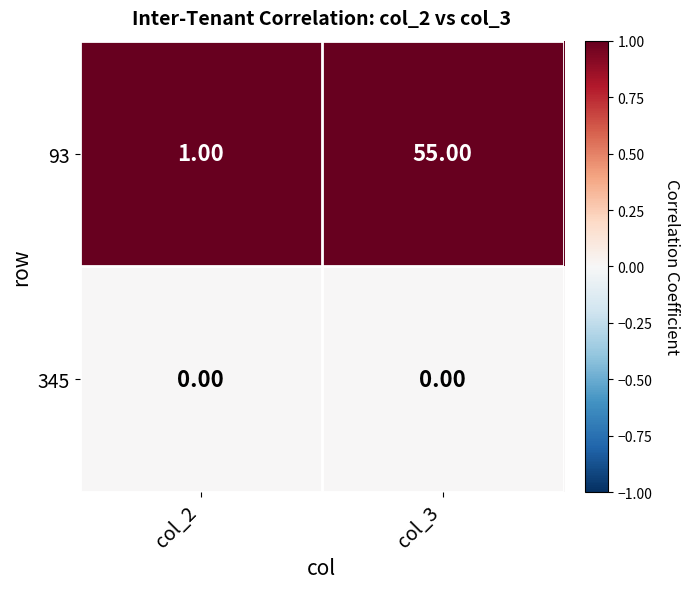

At which category is the sum across all series the highest?

col_3